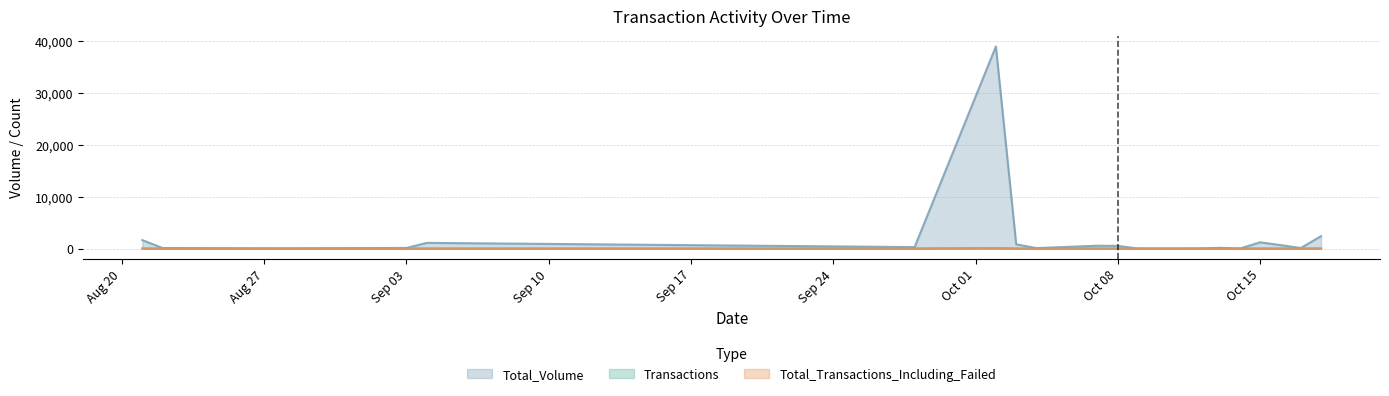

Which series has the largest range (max minus min)?

Total_Volume